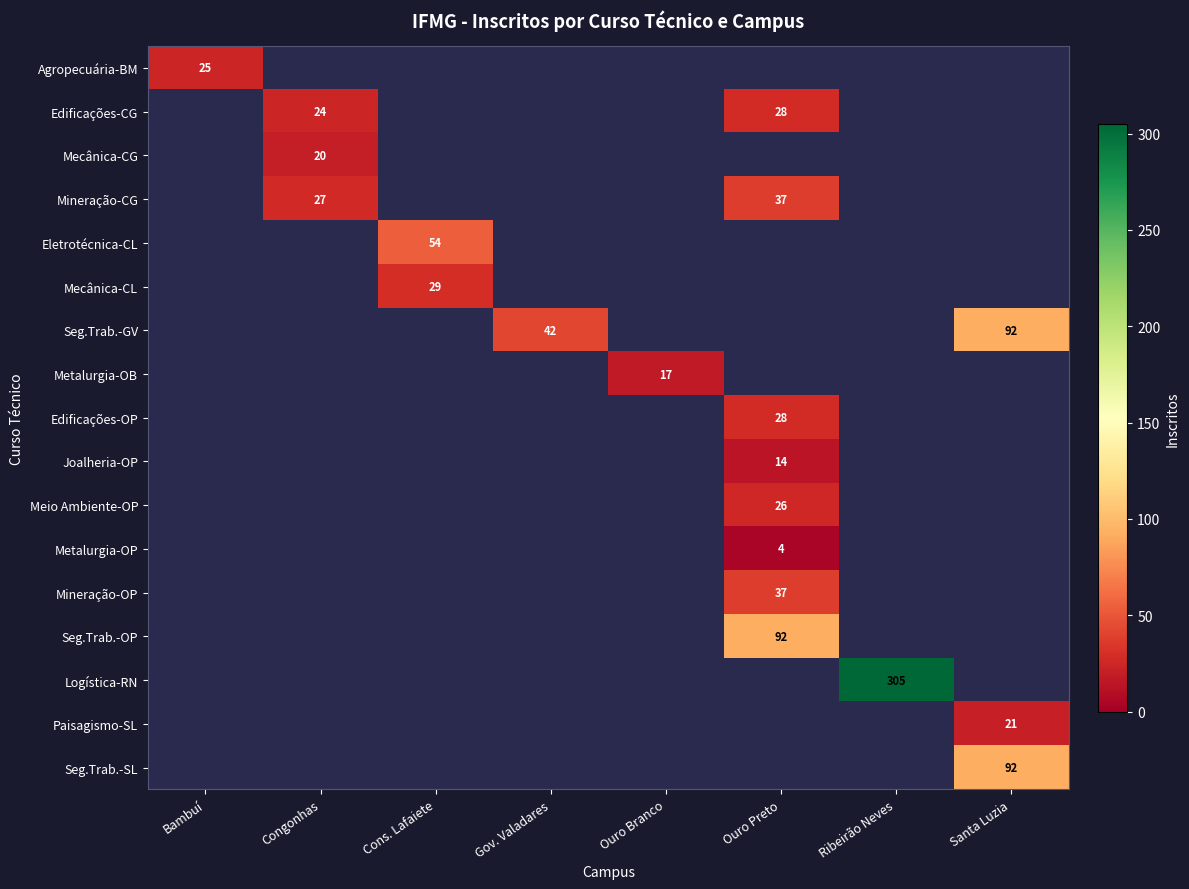

Which label corresponds to the smallest value in the chart?

Ouro Preto